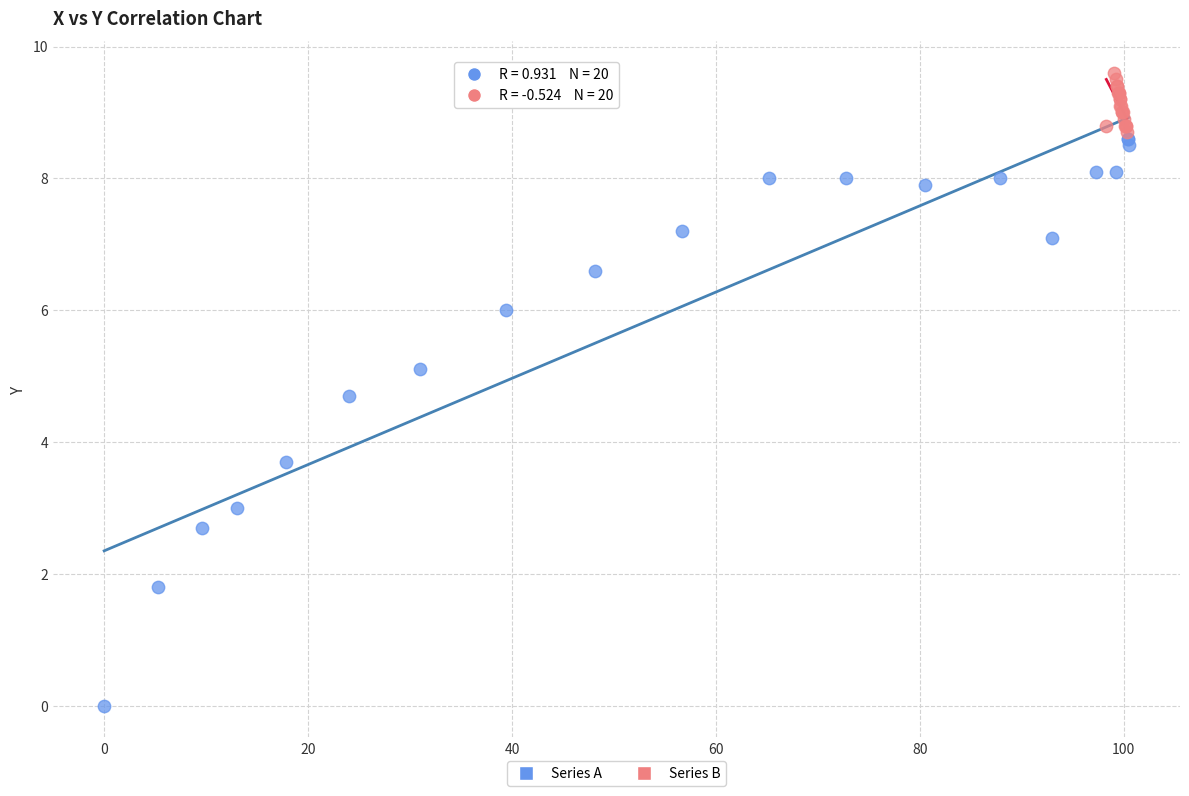

What are all the series names shown in the legend?

Series A, Series B